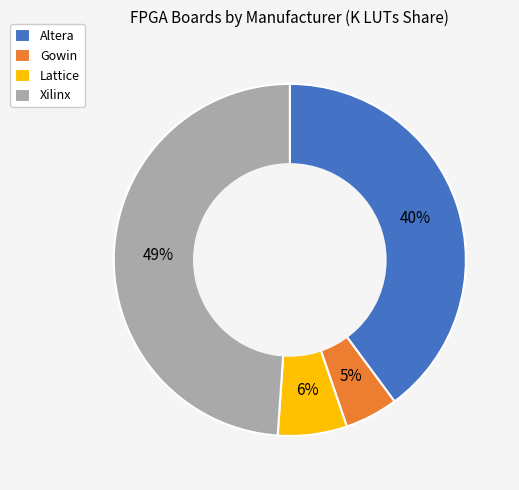

Is the sum of Xilinx and Lattice greater than half?

Yes